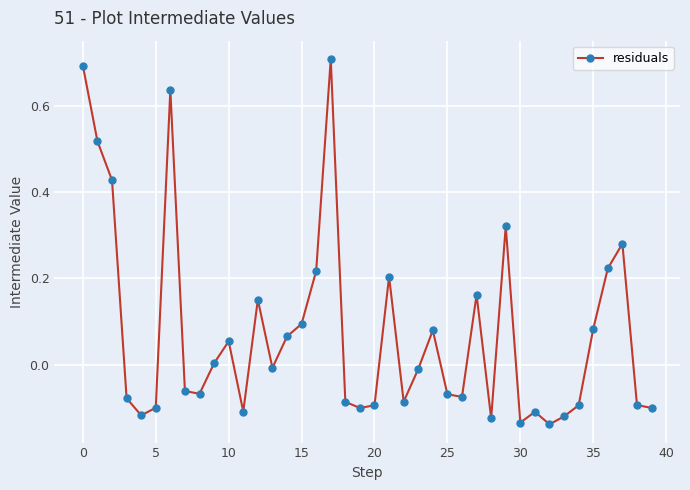

How many data points does each series have?

40